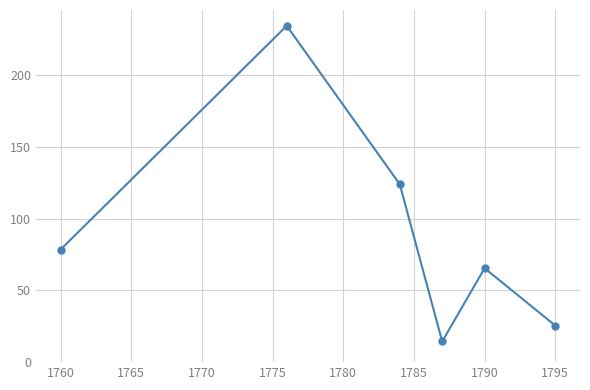

How many points are higher than both their immediate neighbors (excluding endpoints)?

2